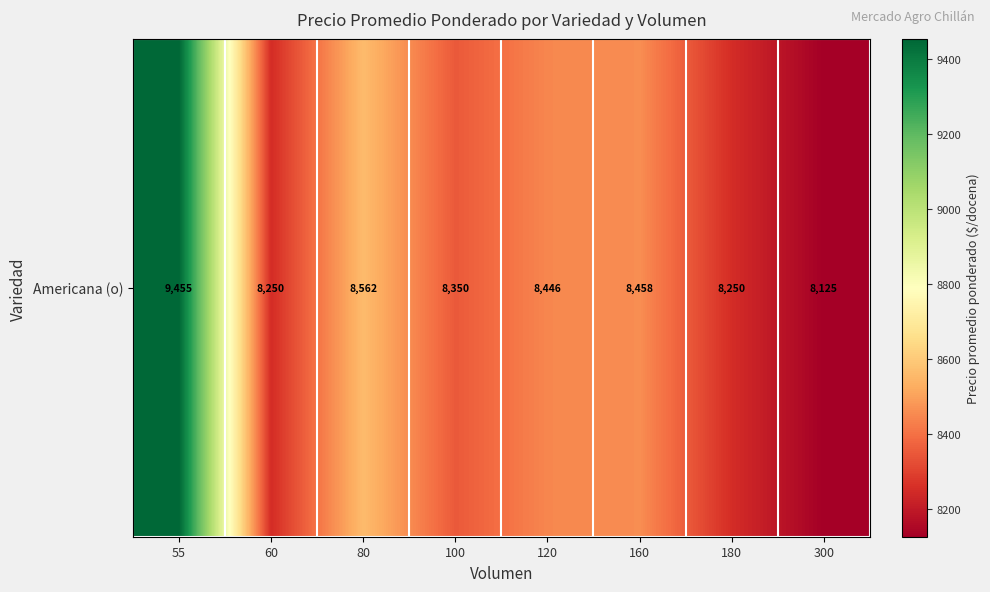

Is it true that the value at 60 is 12488.5?

False